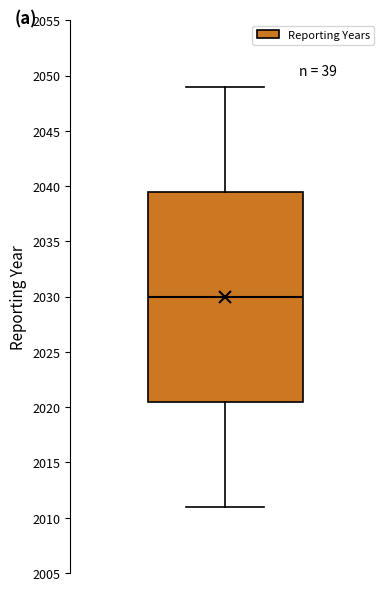

Read this box plot against the y-axis: the position of the median line, the range covered by the box, and the ends of both whiskers. The values are not printed on the chart, so give them approximately, as read against the axis.

median 2030.0, box 2020.5 to 2039.5, whiskers 2011.0 to 2049.0